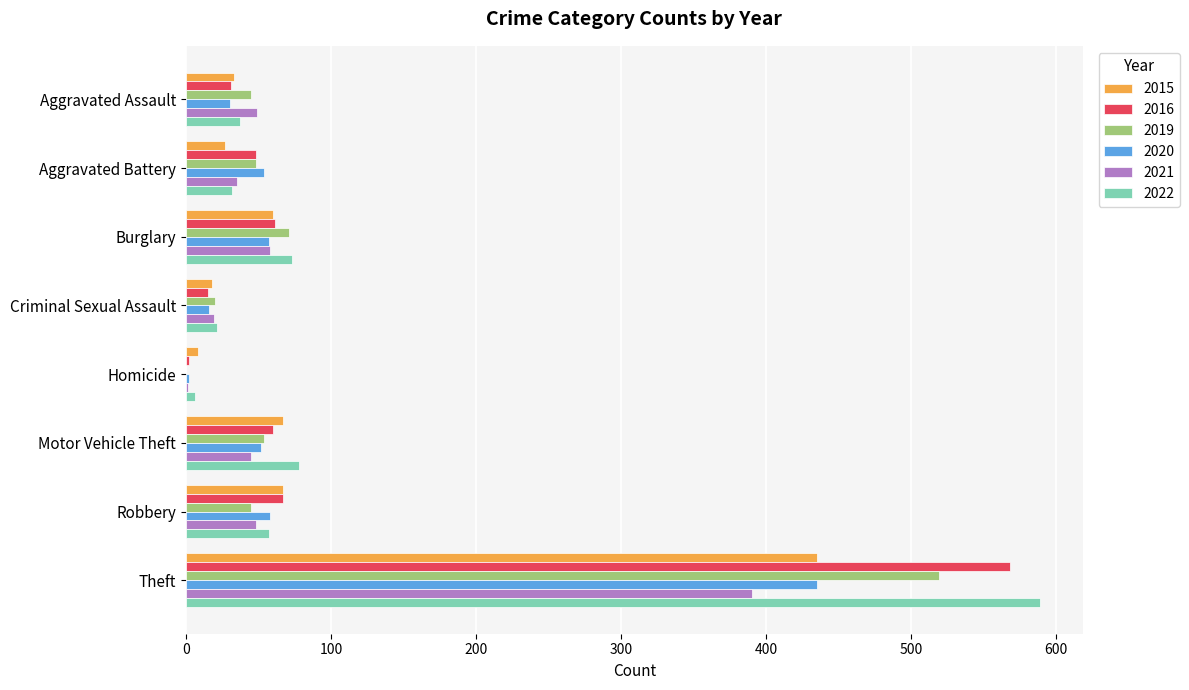

At which label does 2015 reach its peak?

Theft